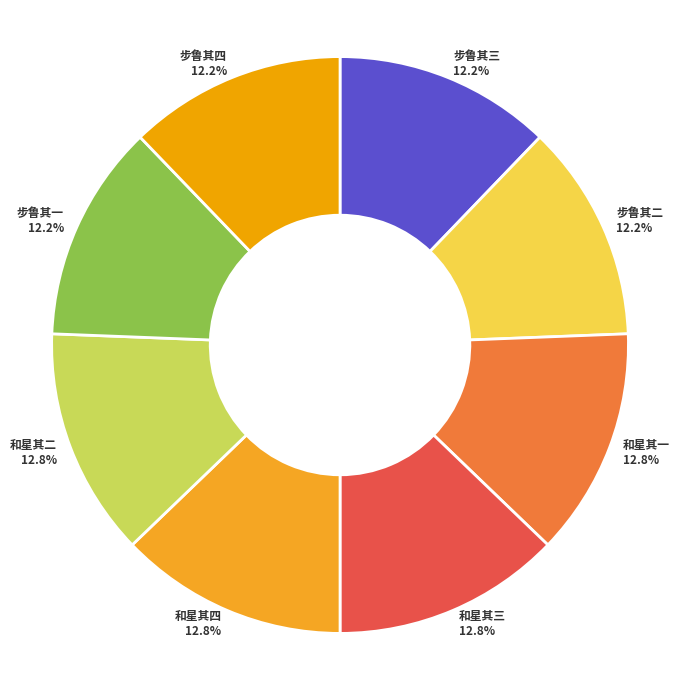

How many slices are in this pie chart?

8